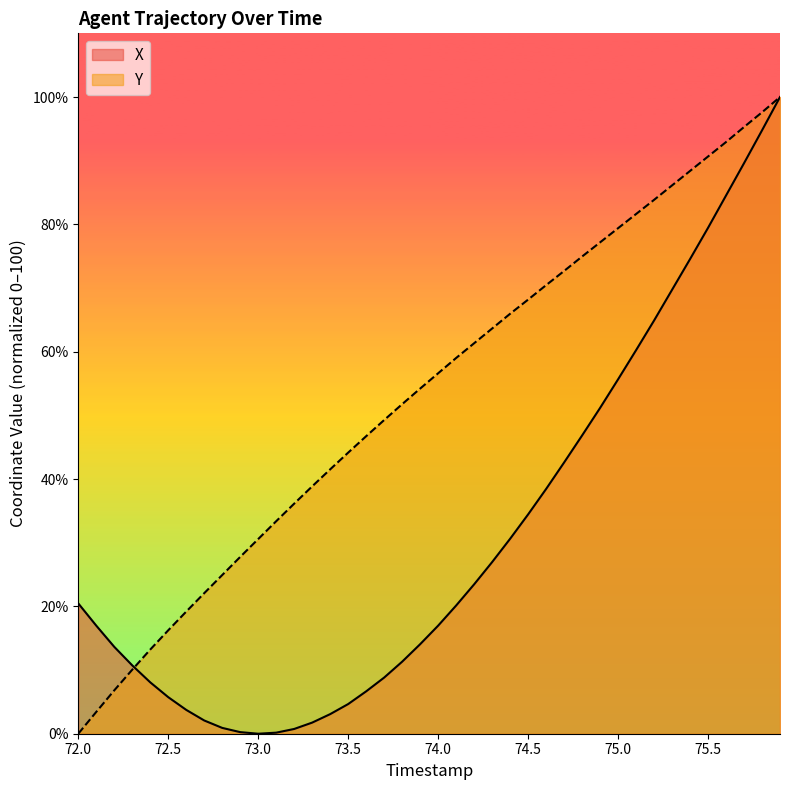

Which series has the largest total across all categories?

Y